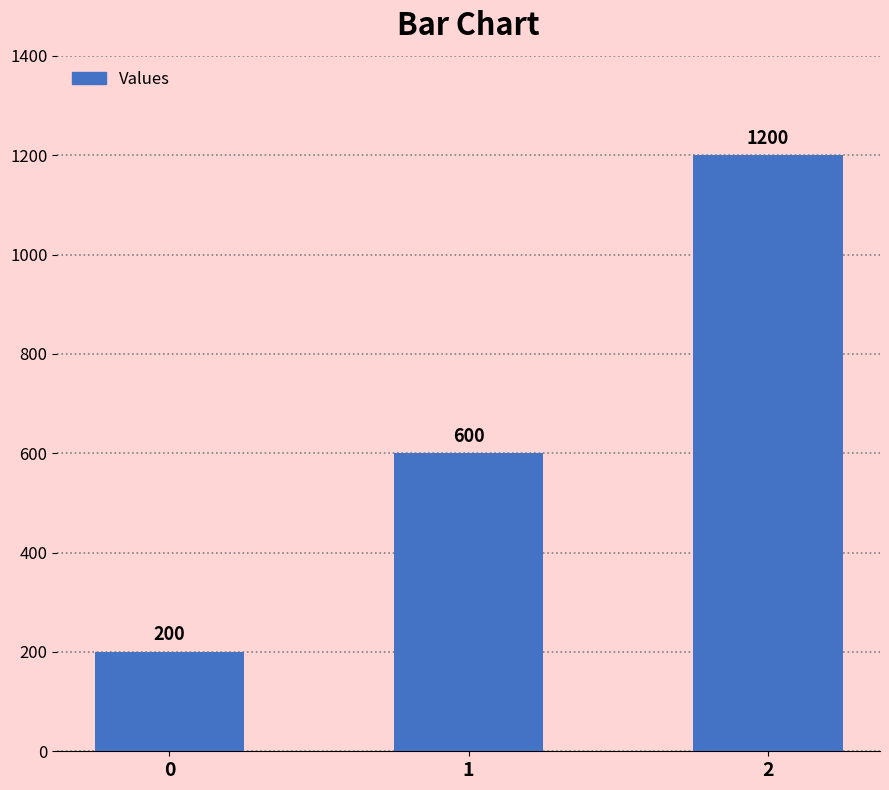

List the labels in order of value, largest first.

2, 1, 0